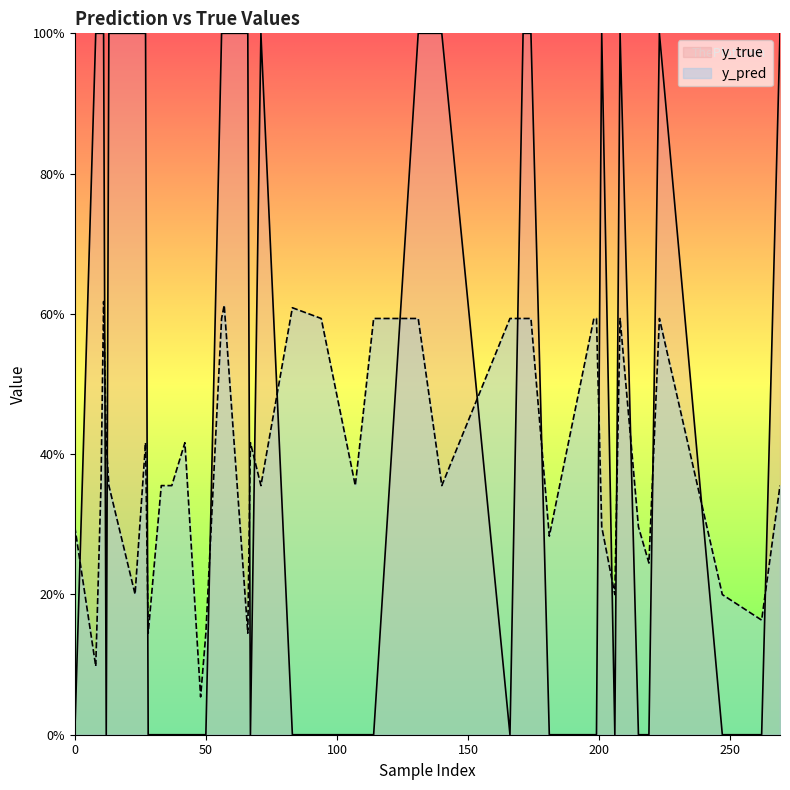

Which series has the largest total across all categories?

y_true